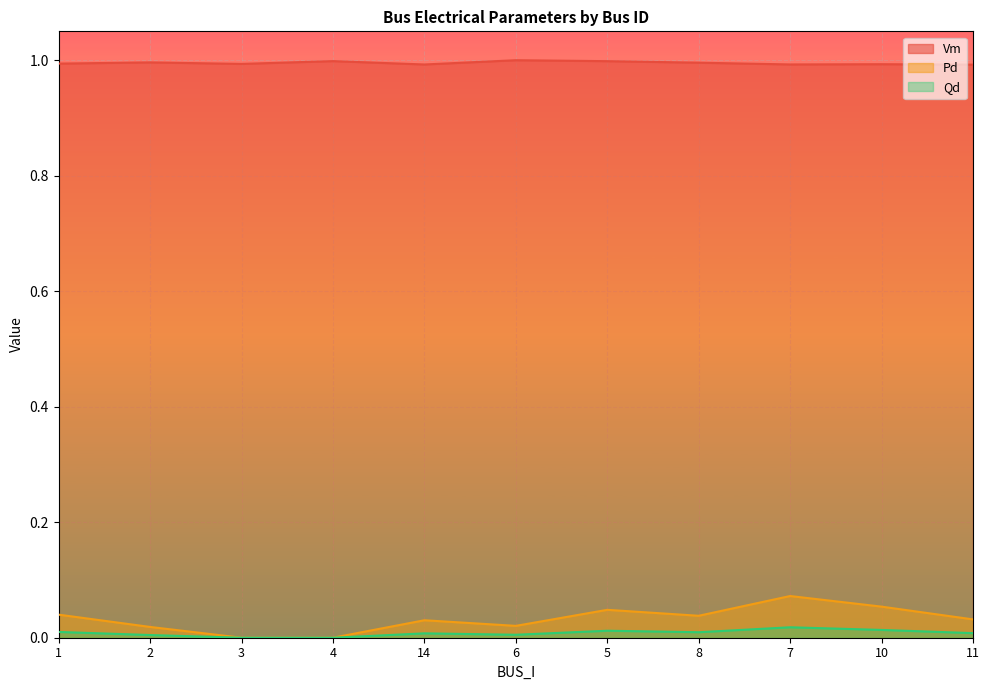

Is it true that Qd equals 0.0 at 2?

True